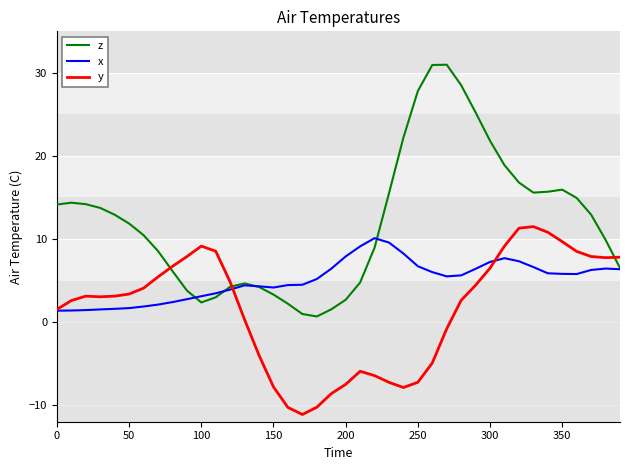

Rank the series by their average value, from lowest to highest.

y, x, z